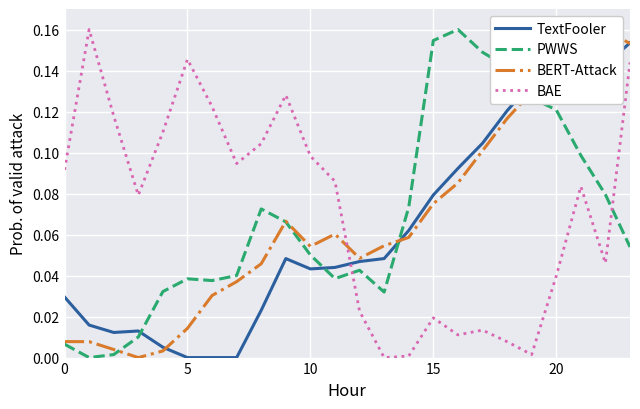

True or false: BERT-Attack has more than 2 interior local peaks.

True